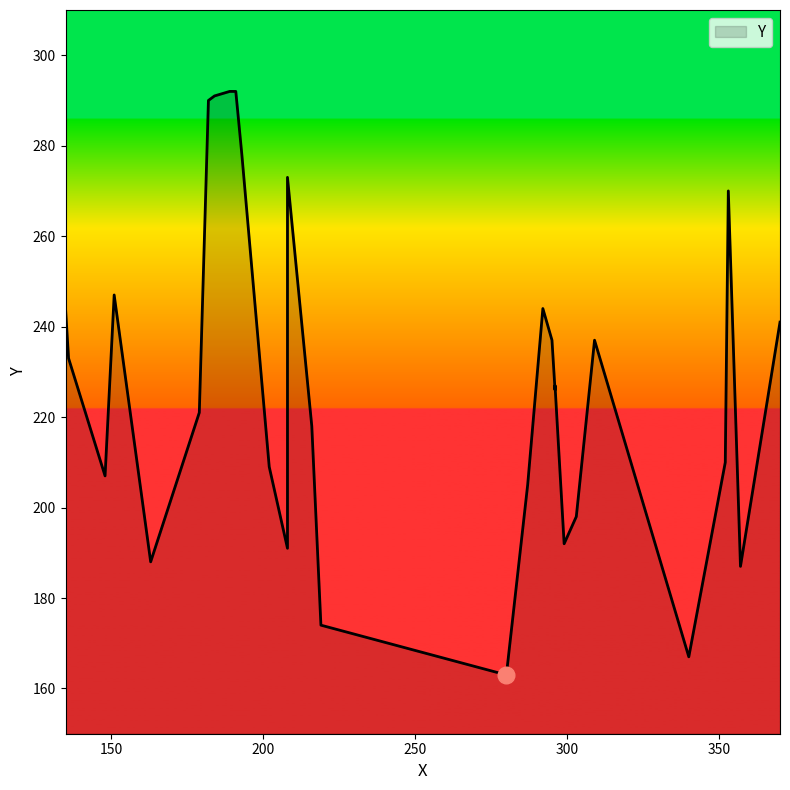

At which label does the data first exceed 227?

136